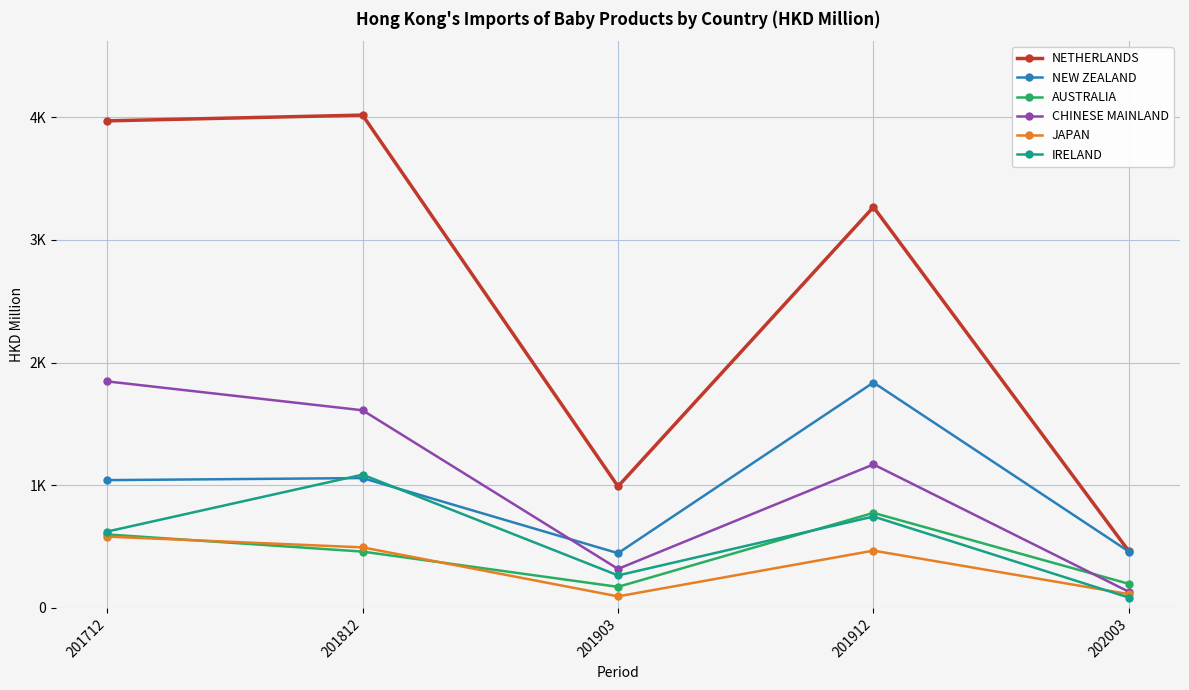

Which series has the largest total across all categories?

NETHERLANDS